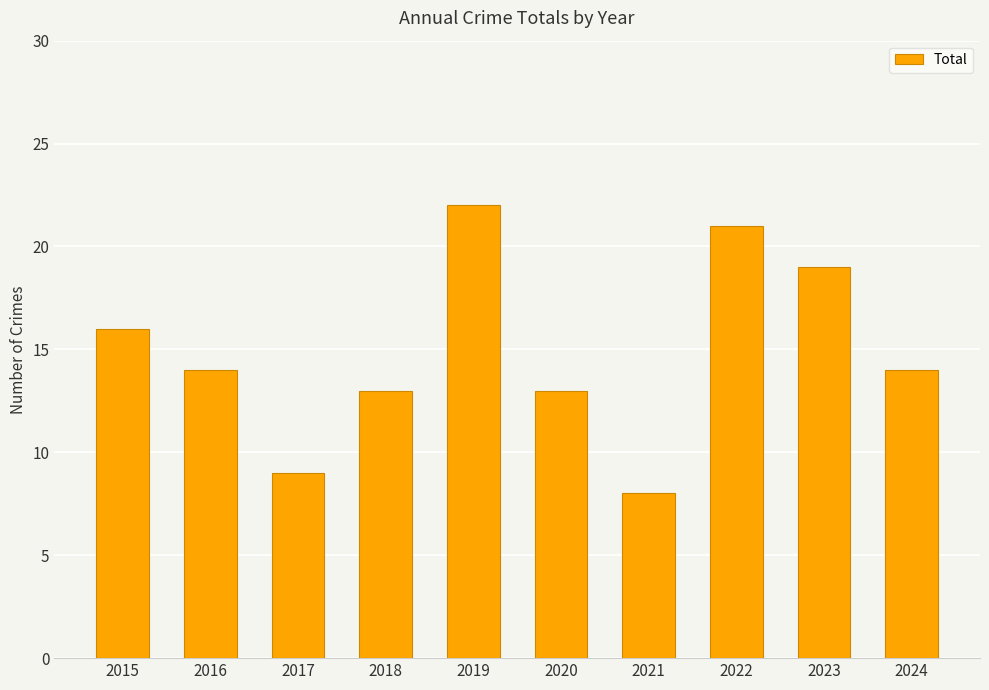

Between 2016 and 2019, which is larger?

2019